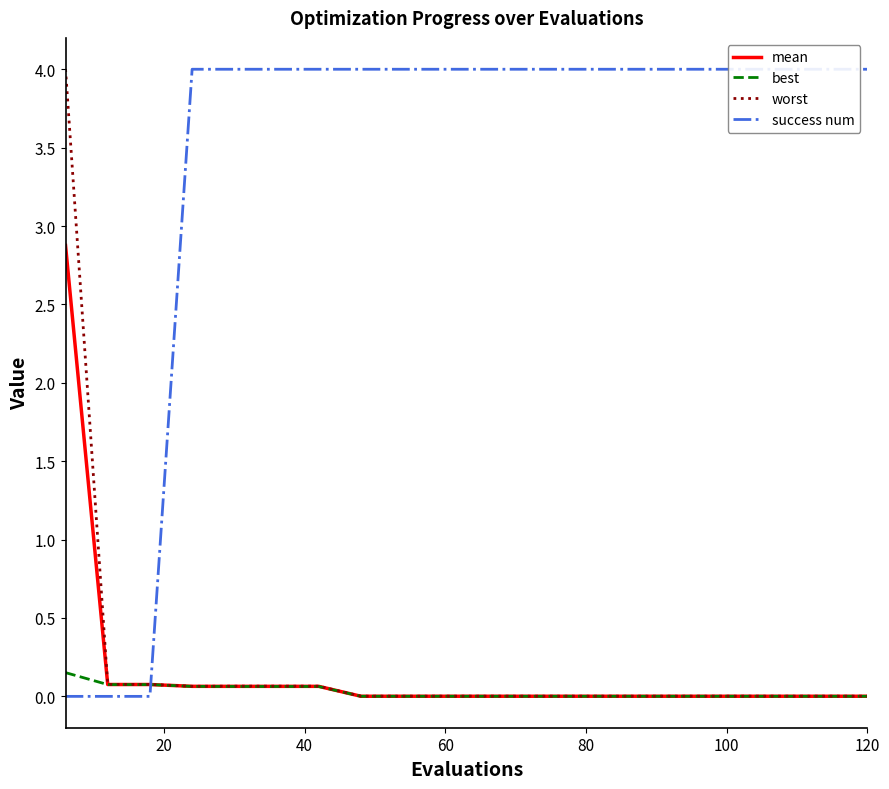

What is the highest value of the best series?

0.2